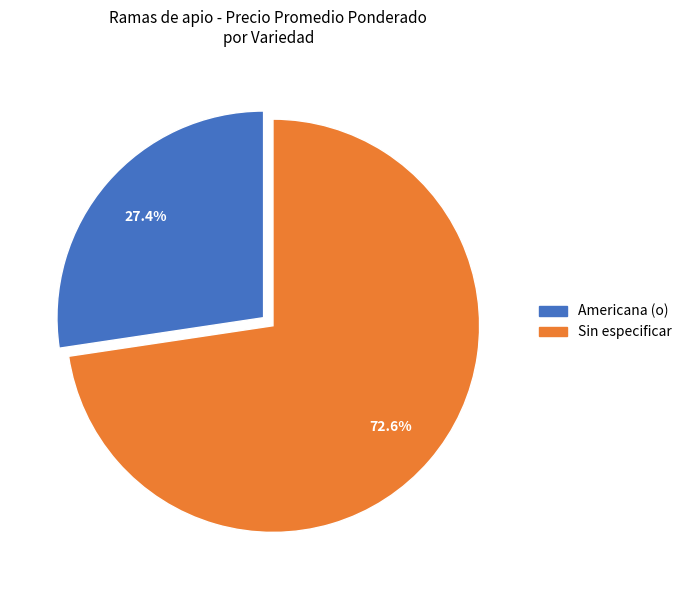

Which has a higher value, Americana (o) or Sin especificar?

Sin especificar